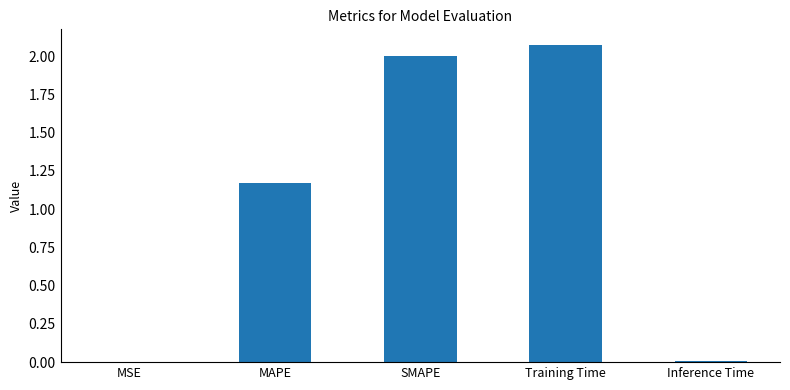

Where is the data nearest to the value 1?

MAPE